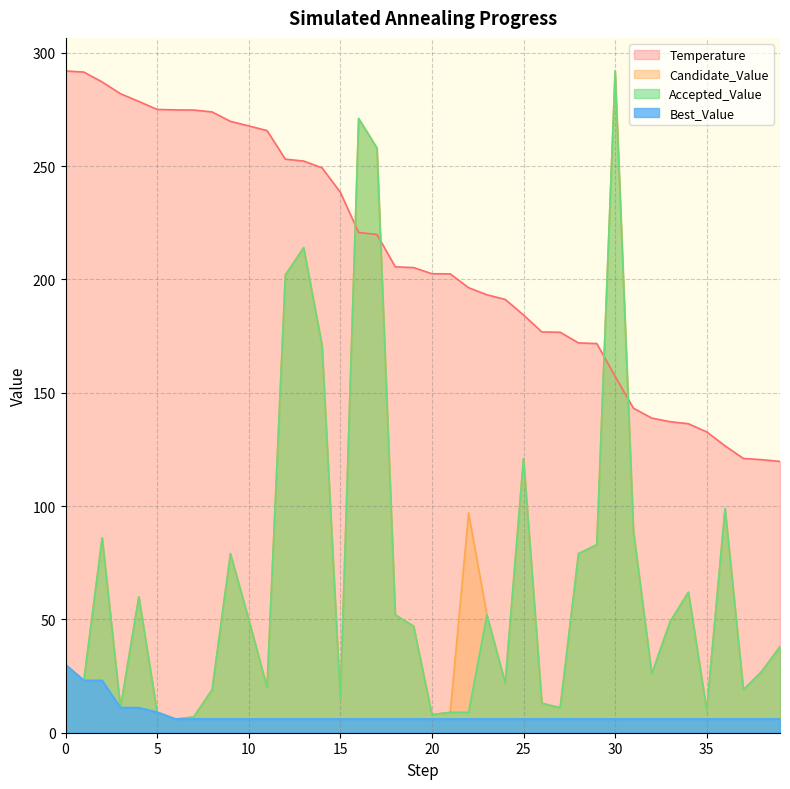

Rank the series at 2 from highest to lowest value.

Temperature, Candidate_Value, Accepted_Value, Best_Value